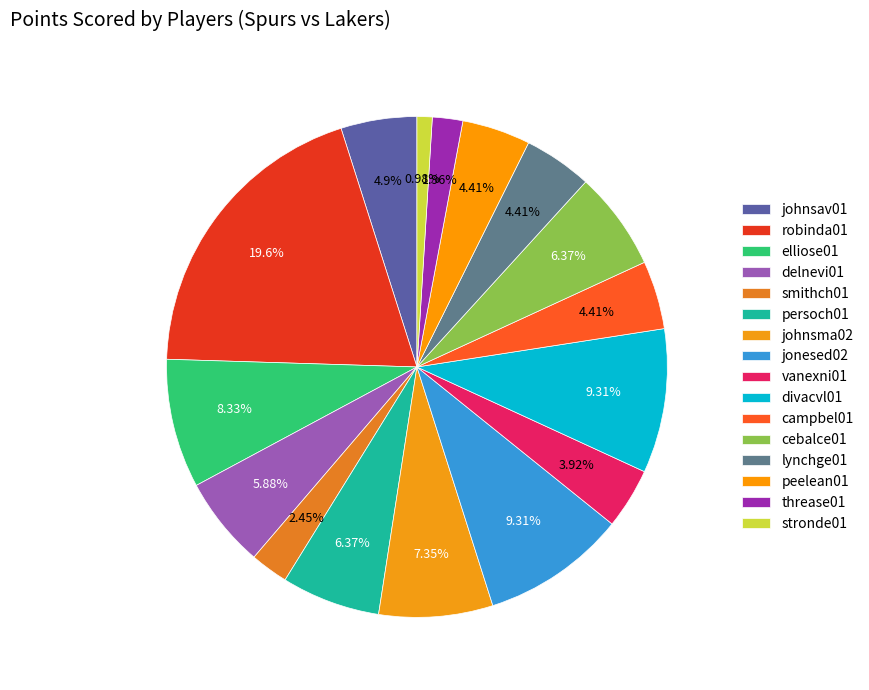

Approximately how many times larger is the value at divacvl01 compared to cebalce01?

1.5